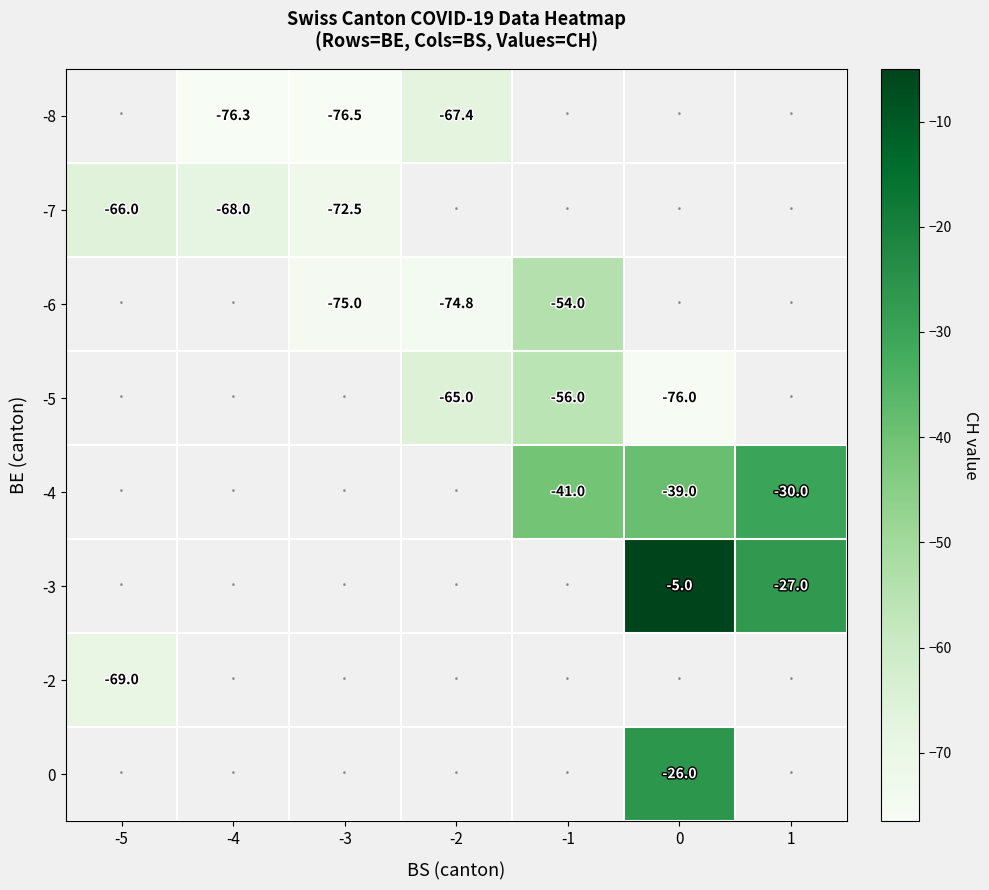

At which category does the chart reach its minimum across all series?

-3